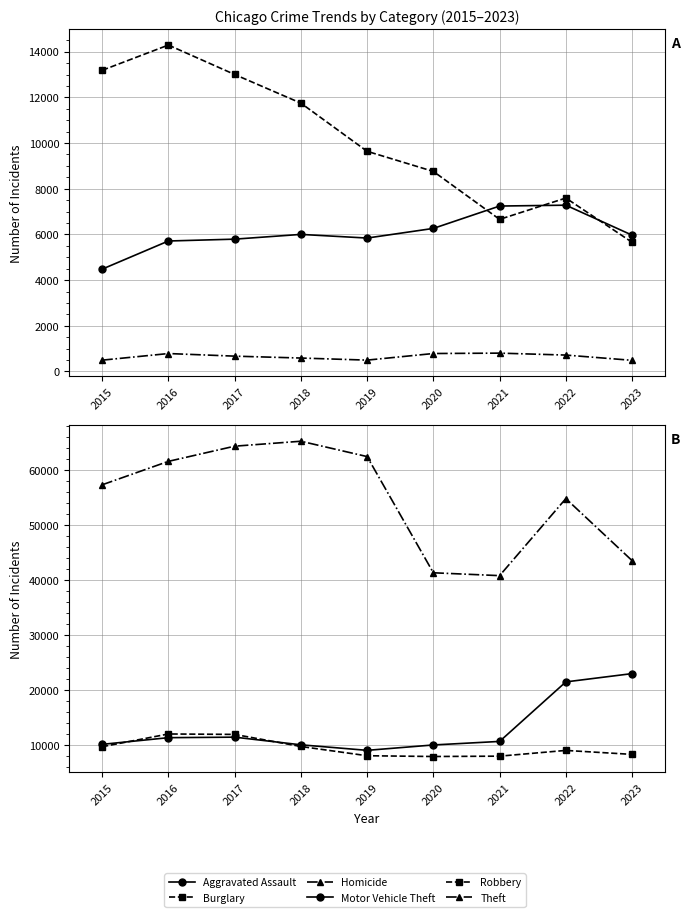

What is the spread (max minus min) of values at 2022?

54117